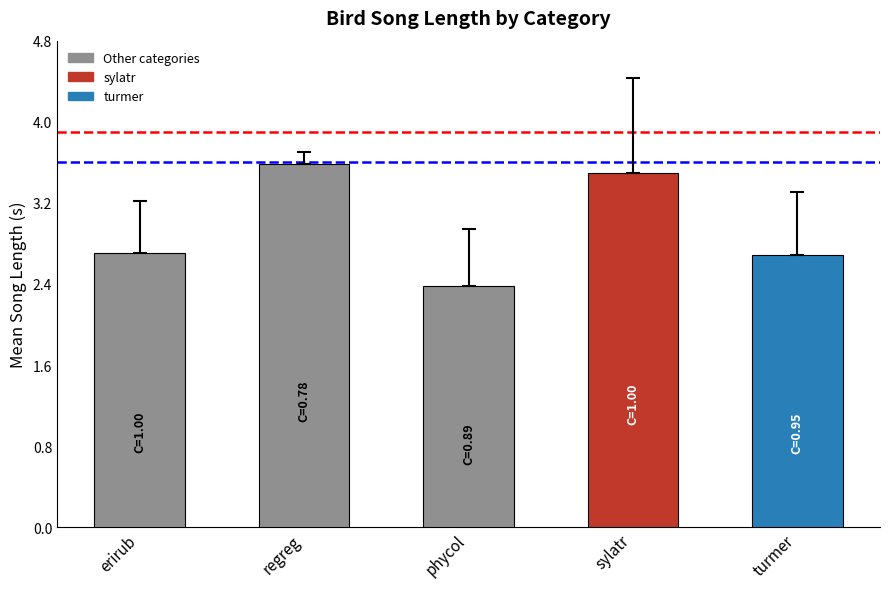

What is the ratio of the value at erirub to the value at turmer?

1.0